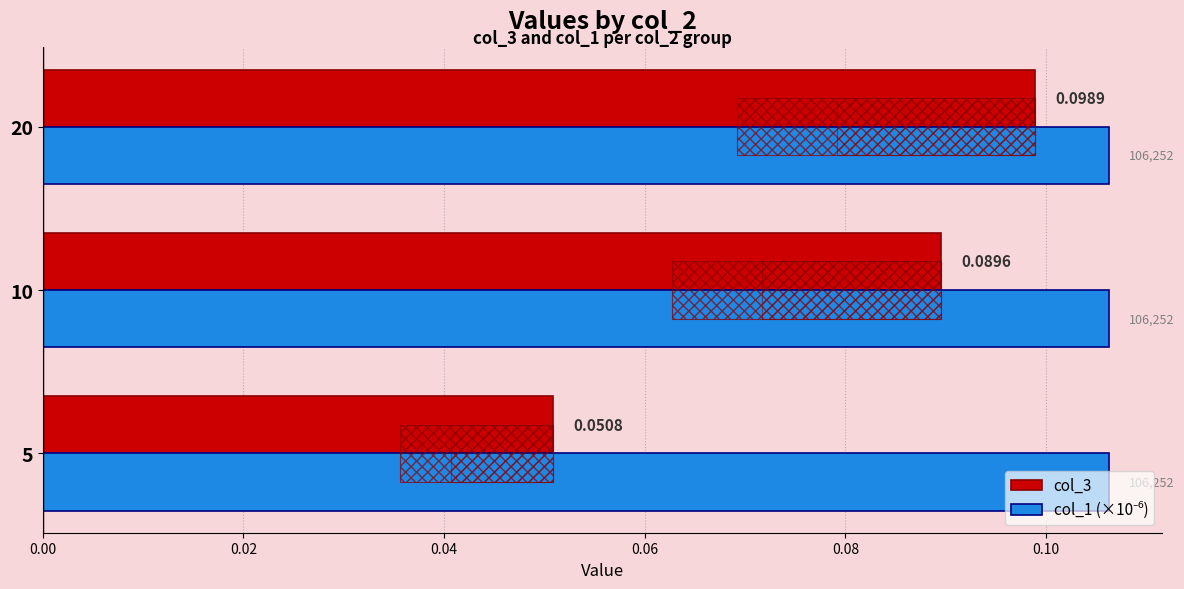

Which series has the largest total across all categories?

col_1 (×10⁻⁶)